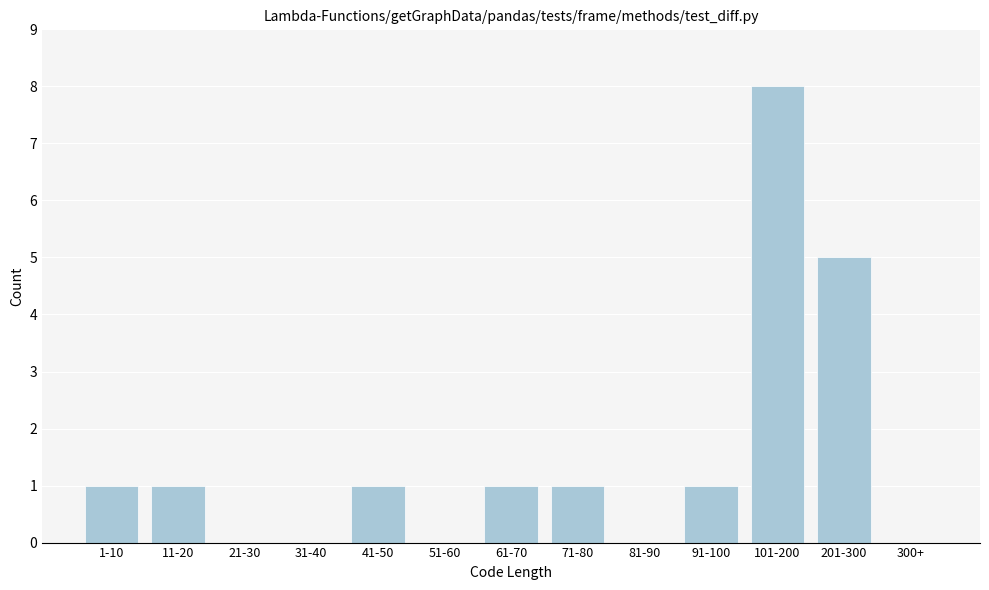

Reading left to right, what are all the values shown in this chart?

1-10=1	11-20=1	21-30=0	31-40=0	41-50=1	51-60=0	61-70=1	71-80=1	81-90=0	91-100=1	101-200=8	201-300=5	300+=0